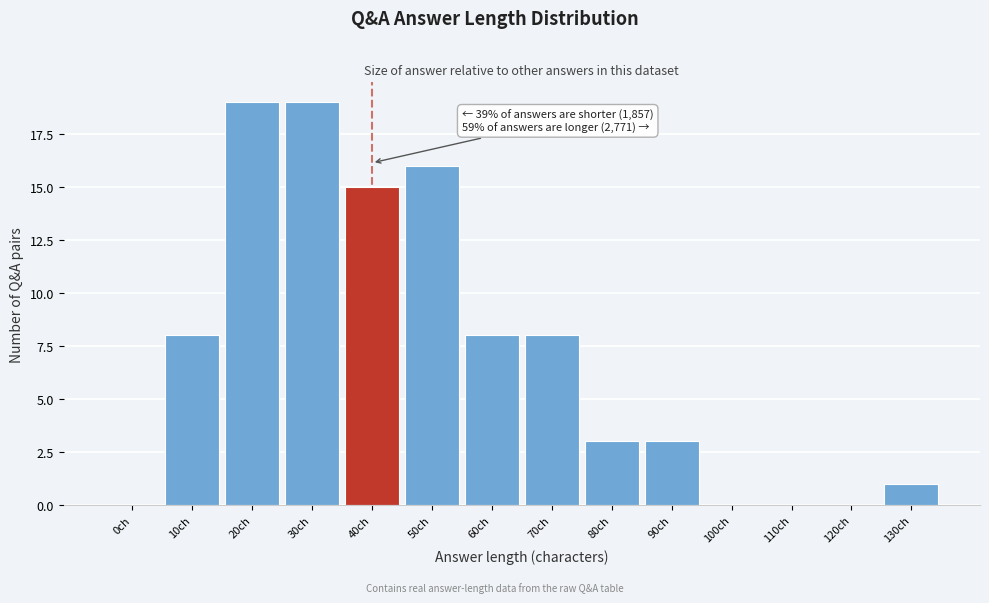

Reading left to right, what are all the values shown in this chart?

0ch=0	10ch=8	20ch=19	30ch=19	40ch=15	50ch=16	60ch=8	70ch=8	80ch=3	90ch=3	100ch=0	110ch=0	120ch=0	130ch=1